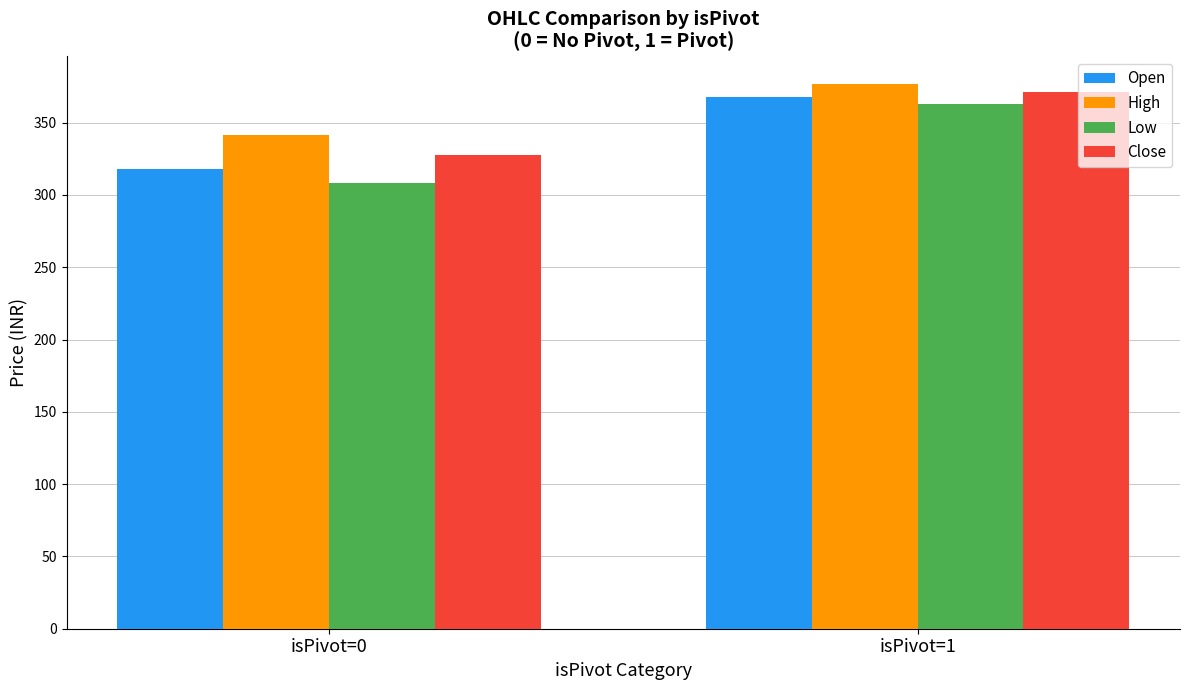

What is the approximate value of High at isPivot=1?

376.9